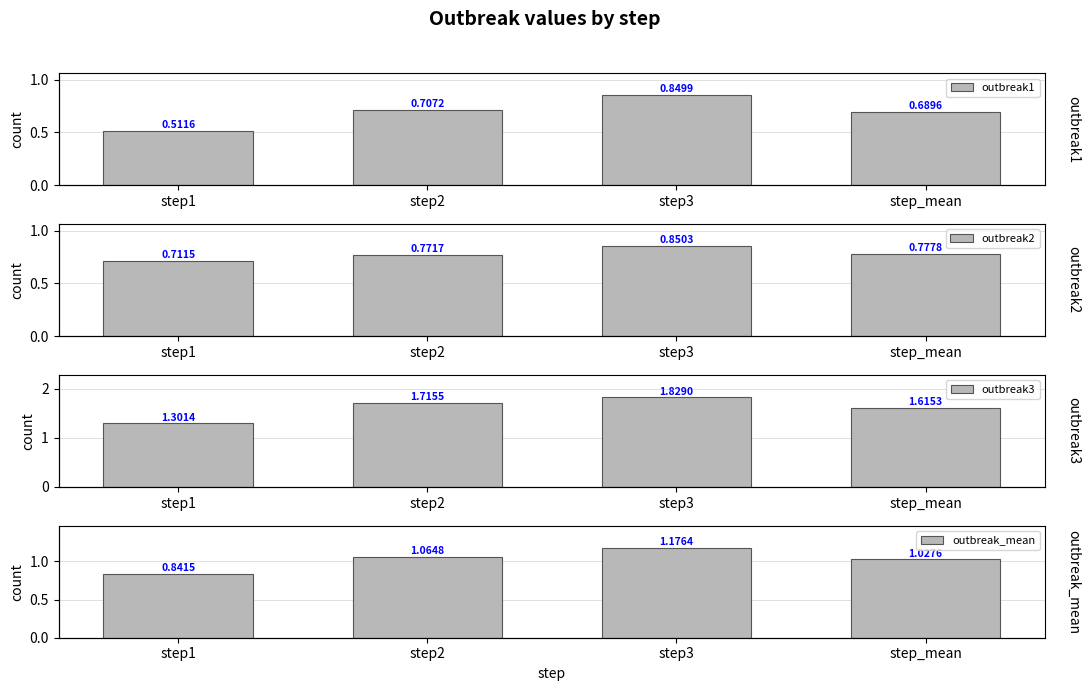

Read the outbreak_mean value at step3.

1.2